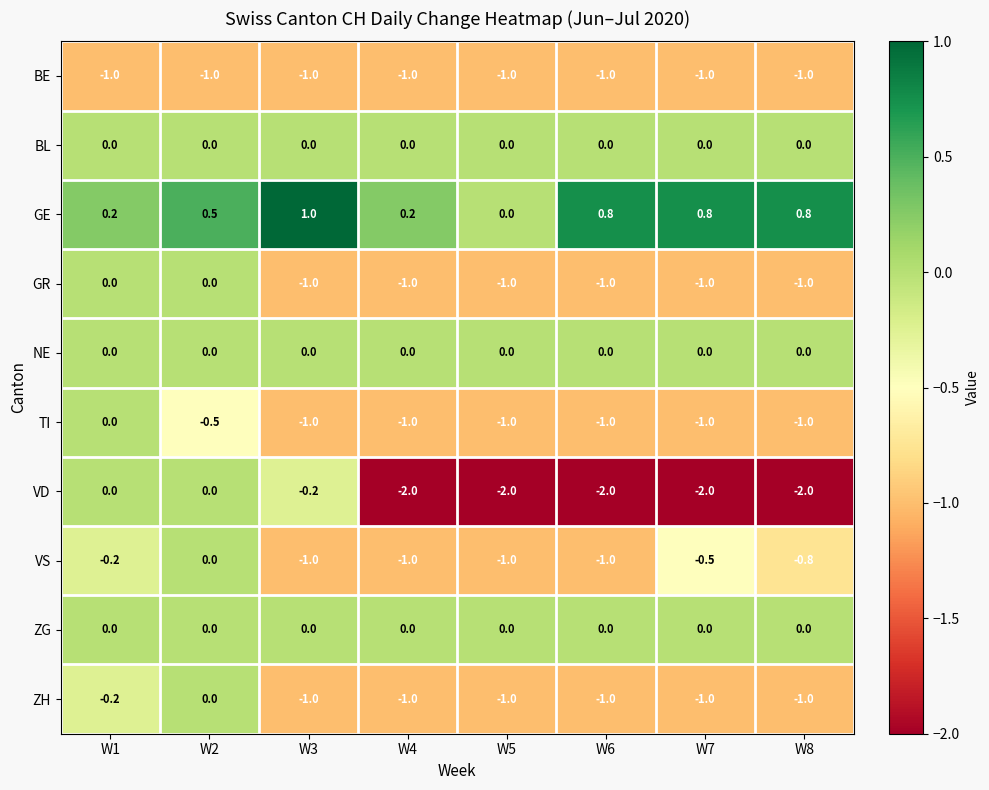

What is the minimum value shown in the chart?

-2.0